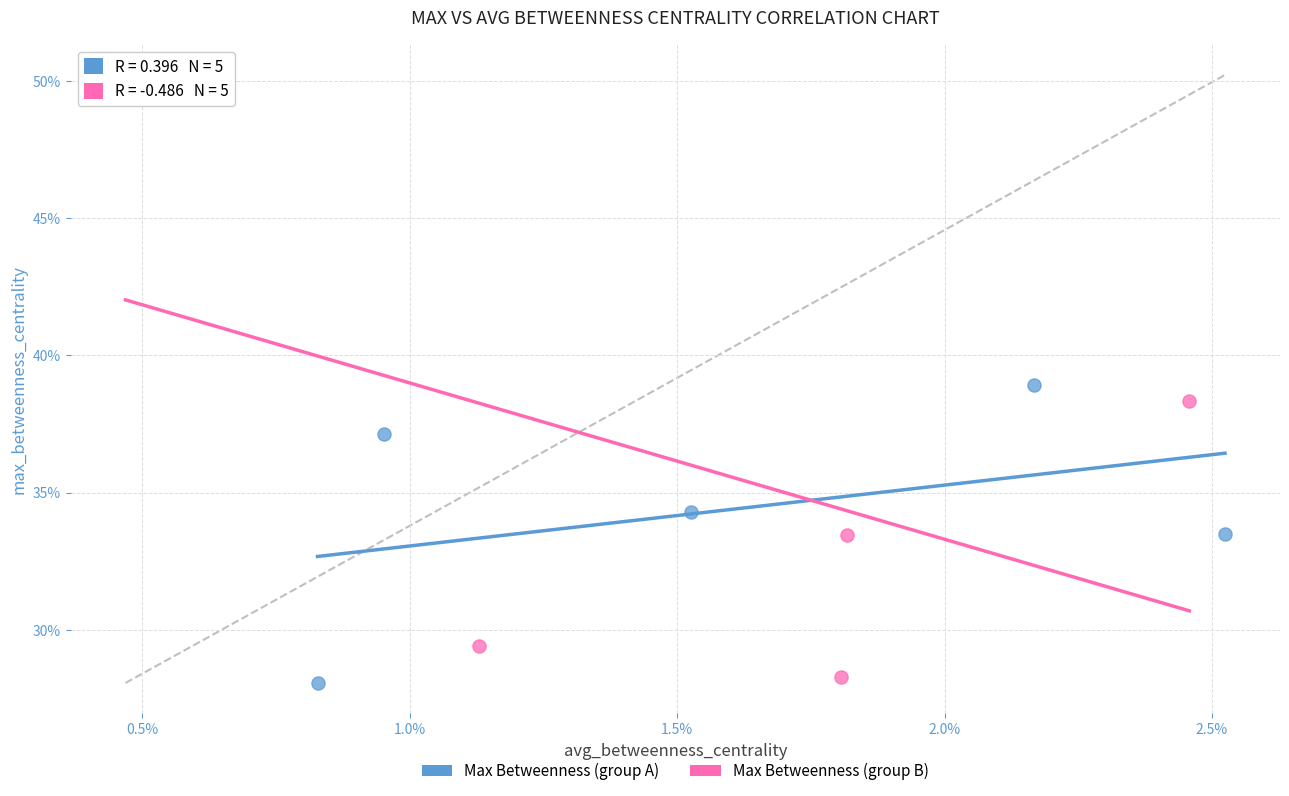

What are all the series names shown in the legend?

Max Betweenness (group A), Max Betweenness (group B)